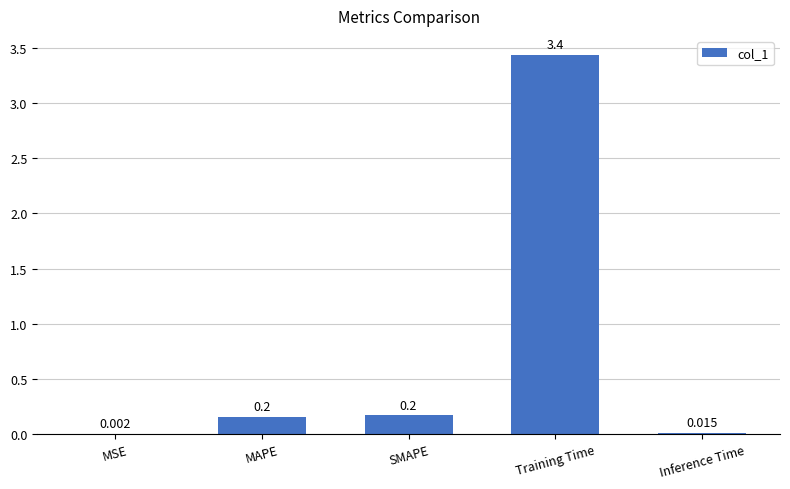

Which category has the highest value across all series?

Training Time